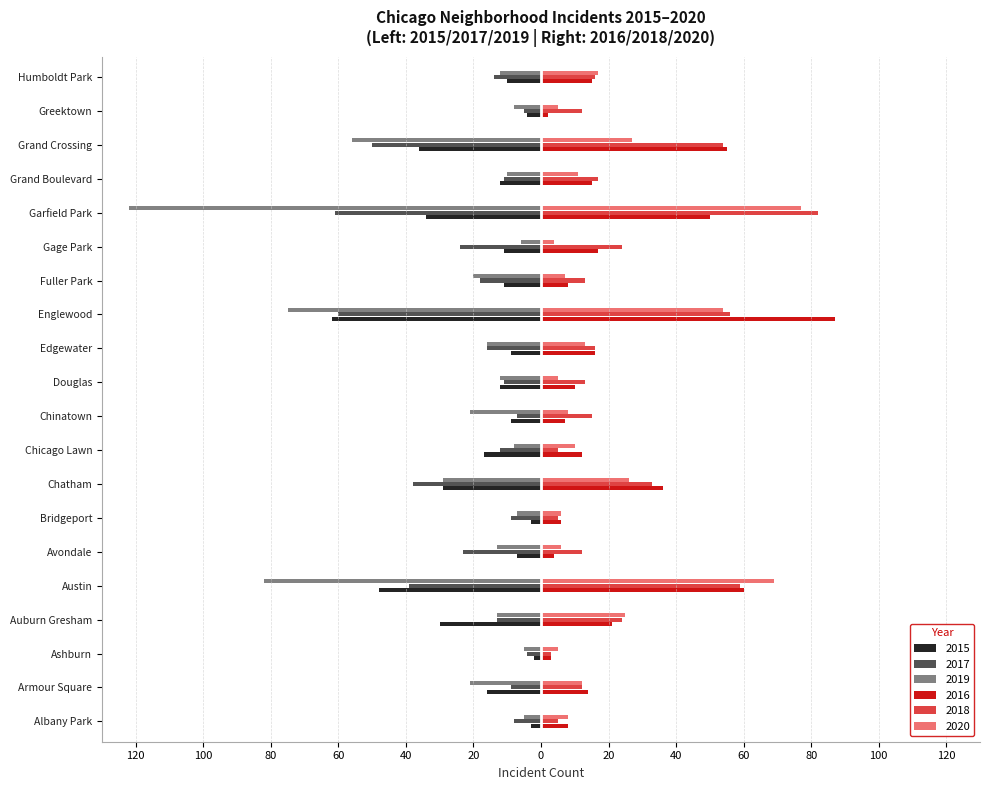

What is the average value of the 2018 series?

24